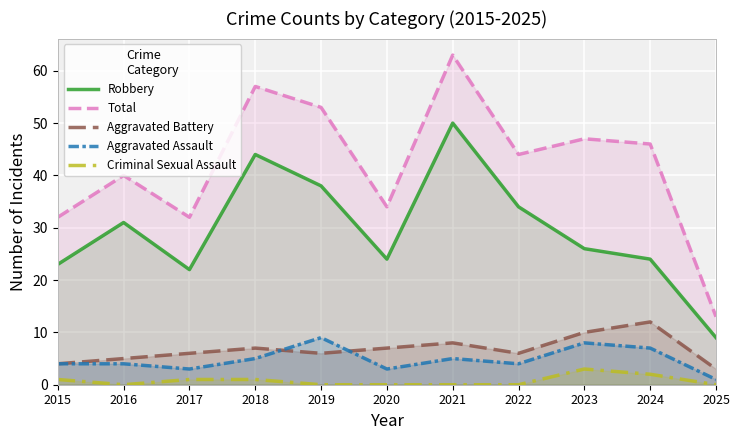

Where does the Aggravated Assault series first go above 4?

2018